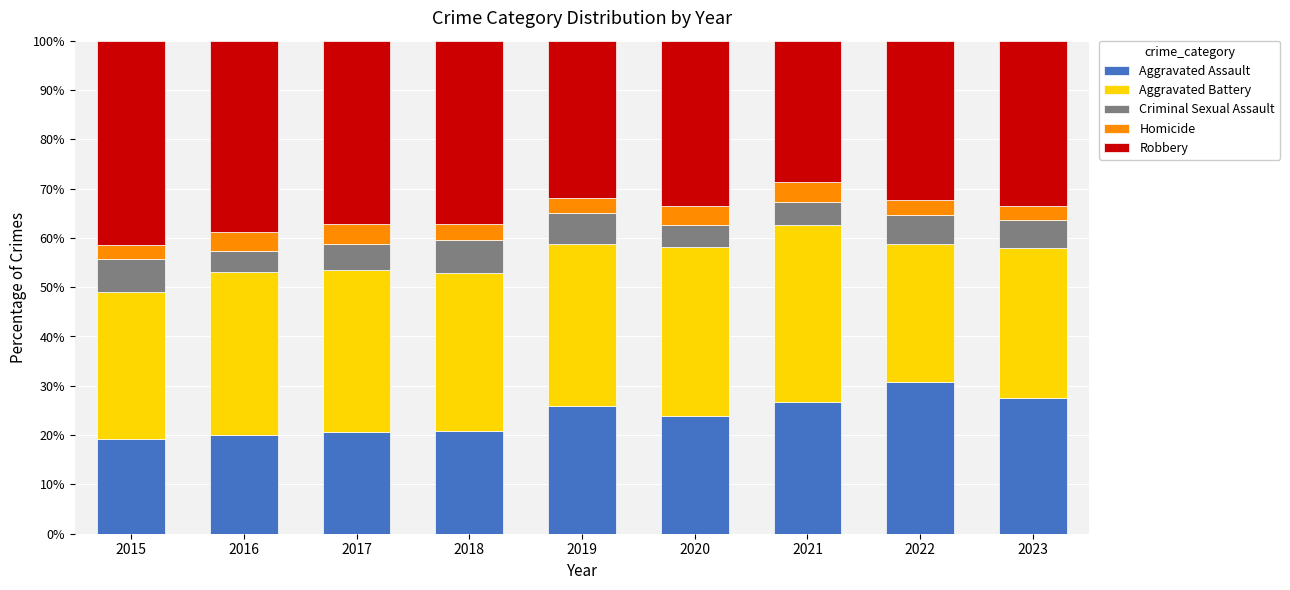

What is the sum of the Aggravated Assault values at 2021 and 2018?

47.5